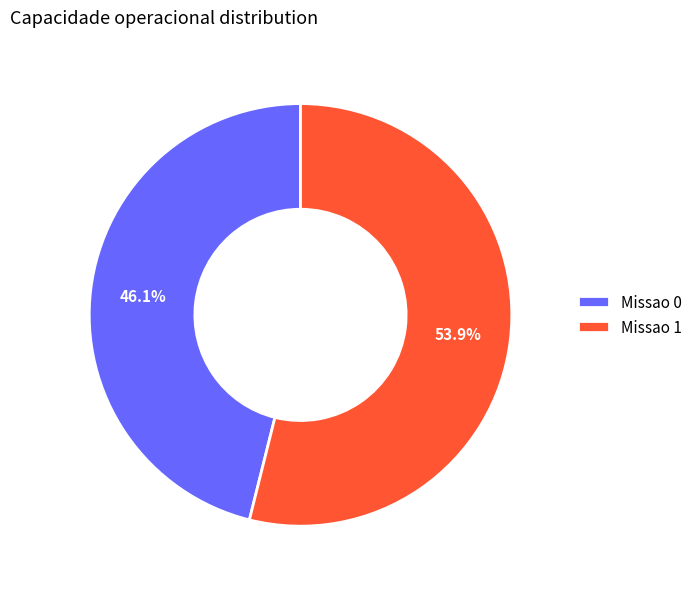

The Missao 0 slice represents 40% of the pie. True or false?

False